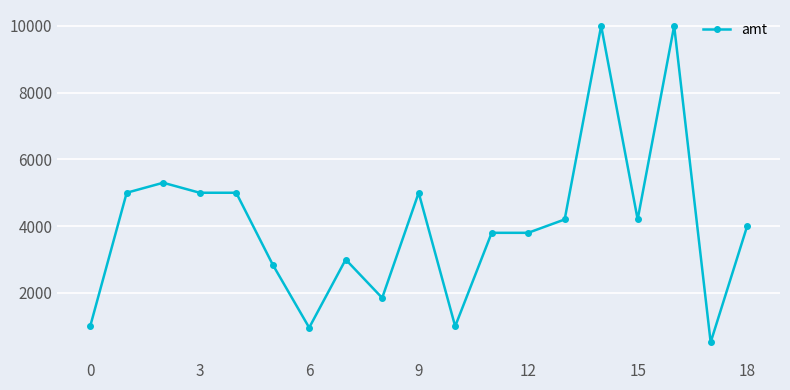

What is the smallest value displayed?

520